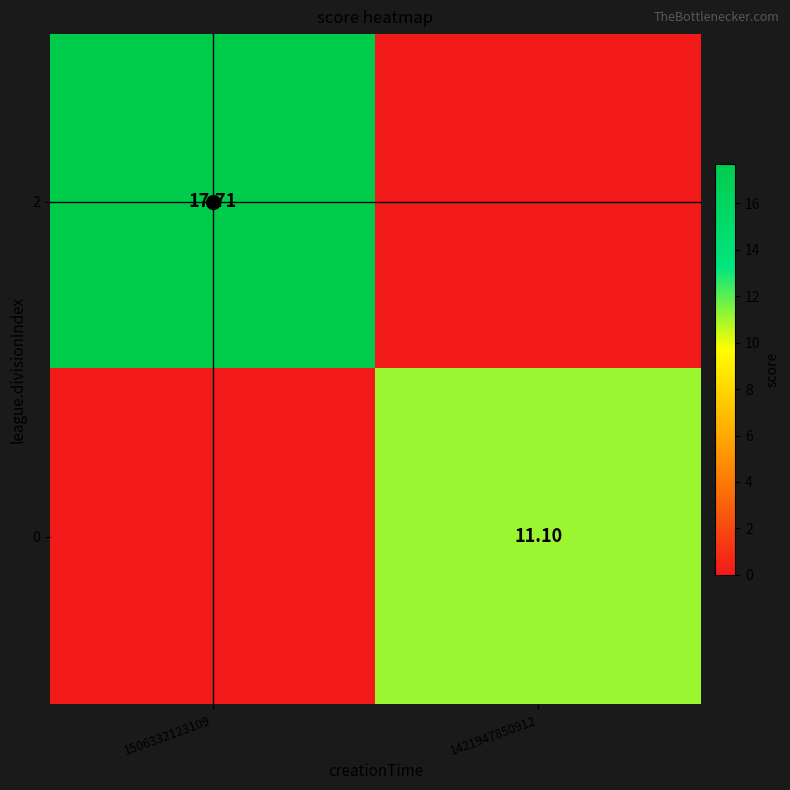

What is the difference between the maximum and minimum values in the 2 series?

17.7